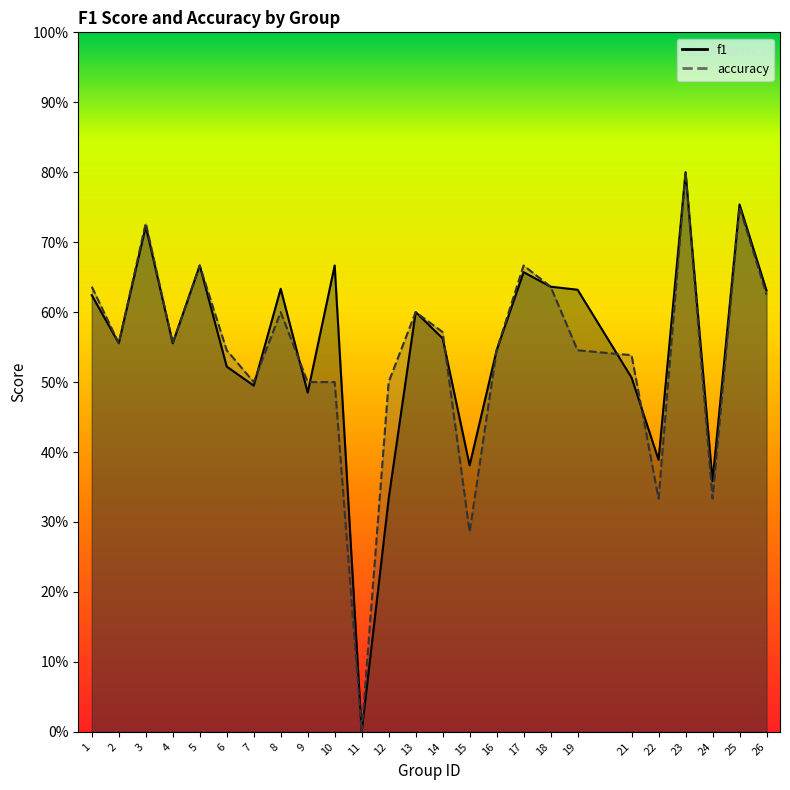

How many series are shown in this chart?

2